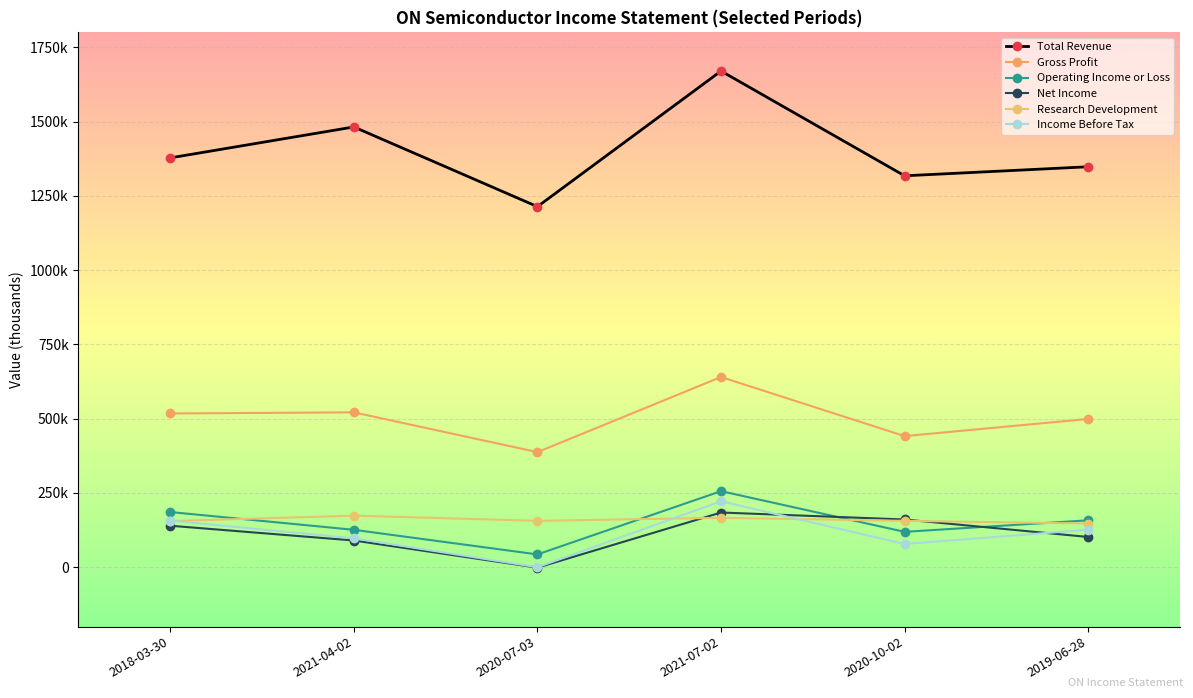

What position from the right is 2020-10-02?

2